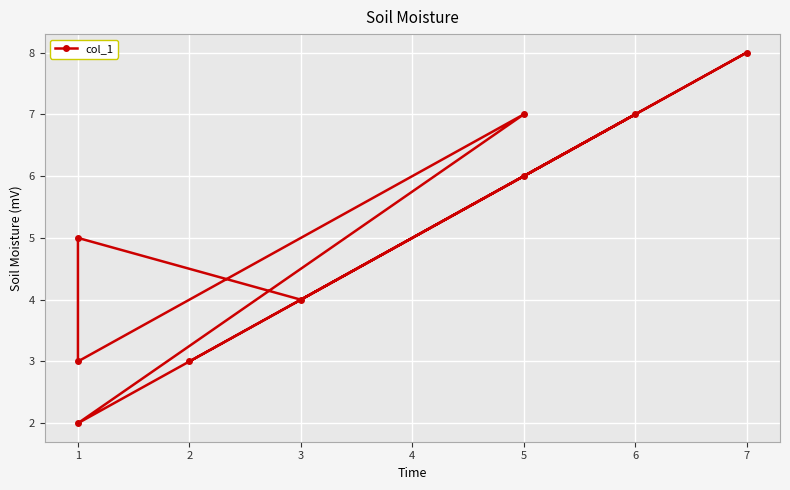

Where is the first local minimum?

3